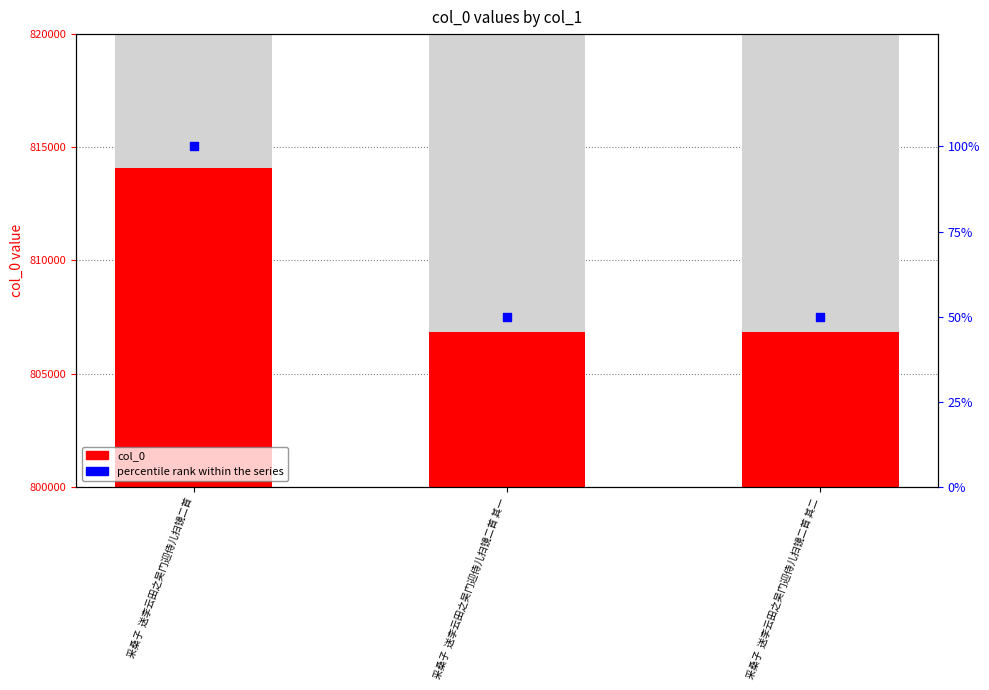

At how many categories does at least one series exceed 659146?

3